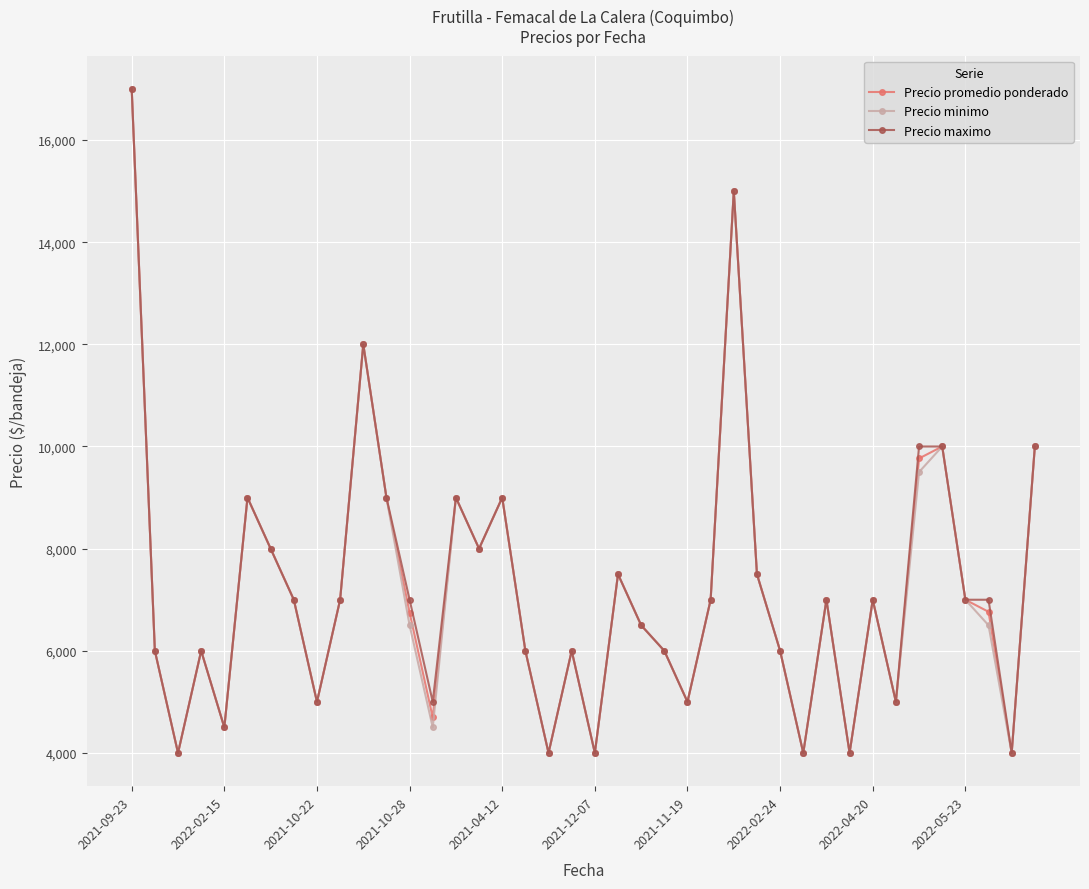

What is the value of the Precio minimo point at the 27th from the left?

15000